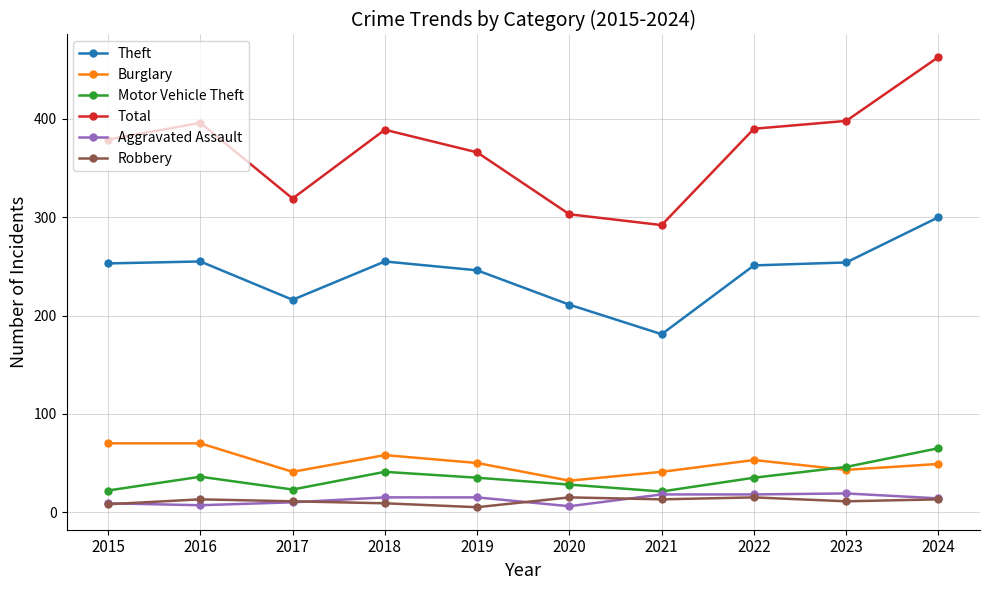

At which category is the sum across all series the highest?

2024